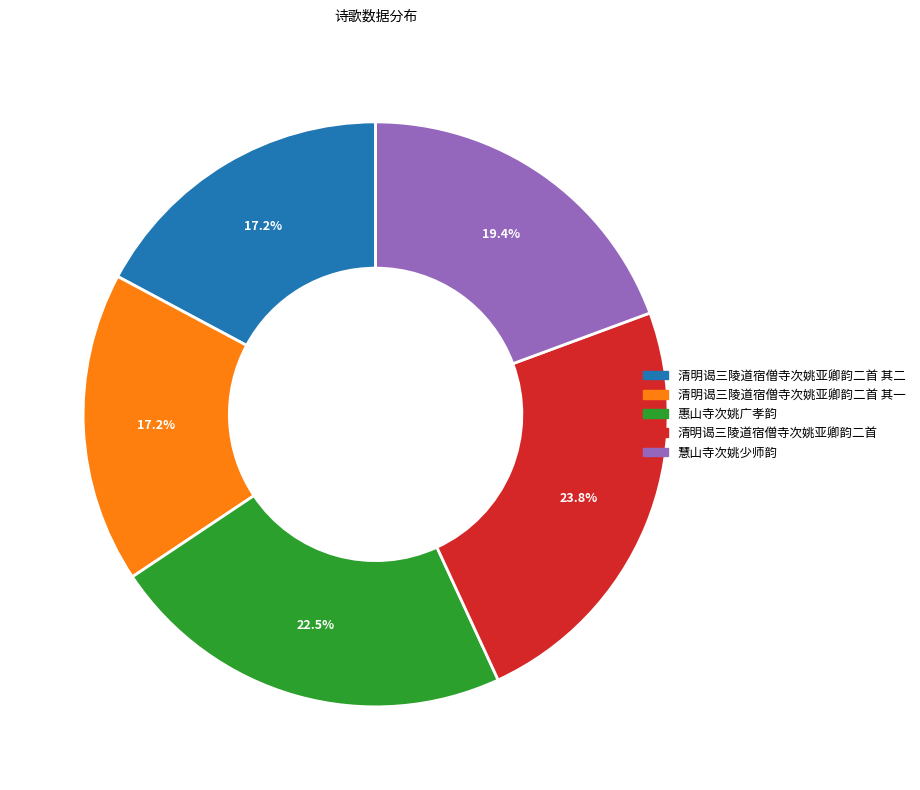

Is there any slice that represents more than half of the pie?

No